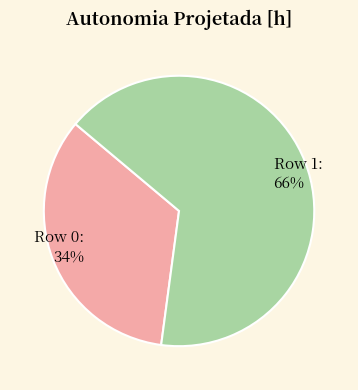

Is there any slice that represents more than half of the pie?

Yes